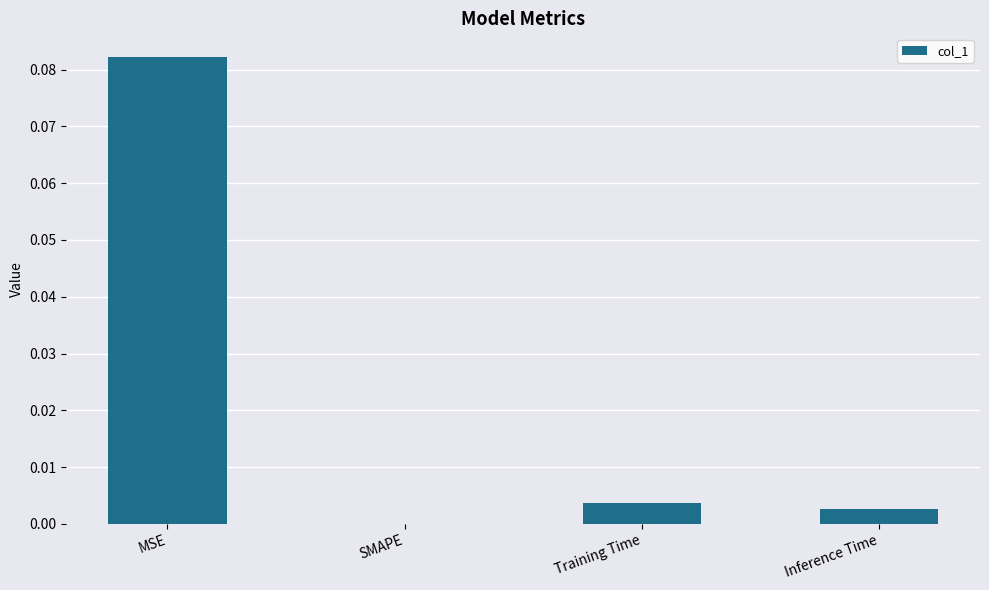

Is it true that the value at SMAPE is 0.0?

True